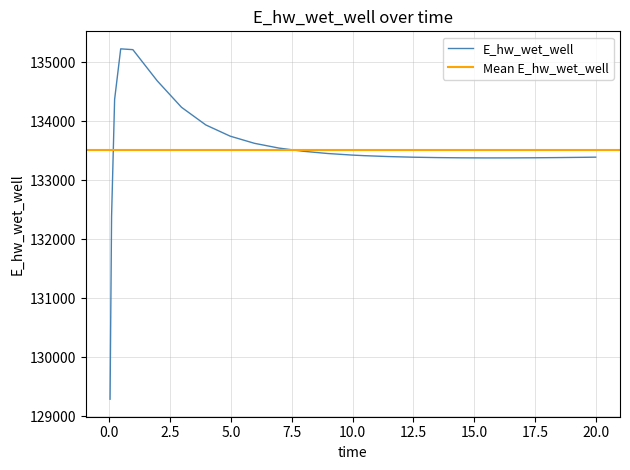

Reading right to left, transcribe all the data shown in this chart.

133390.2	133387.4	133382.9	133379.6	133377.6	133377.3	133378.8	133382.8	133389.7	133400.3	133415.7	133425.7	133452.3	133490.1	133544.4	133624.4	133745.8	133935.5	134234.4	134683.2	135210.4	135223.9	134368.4	132388.1	129292.0